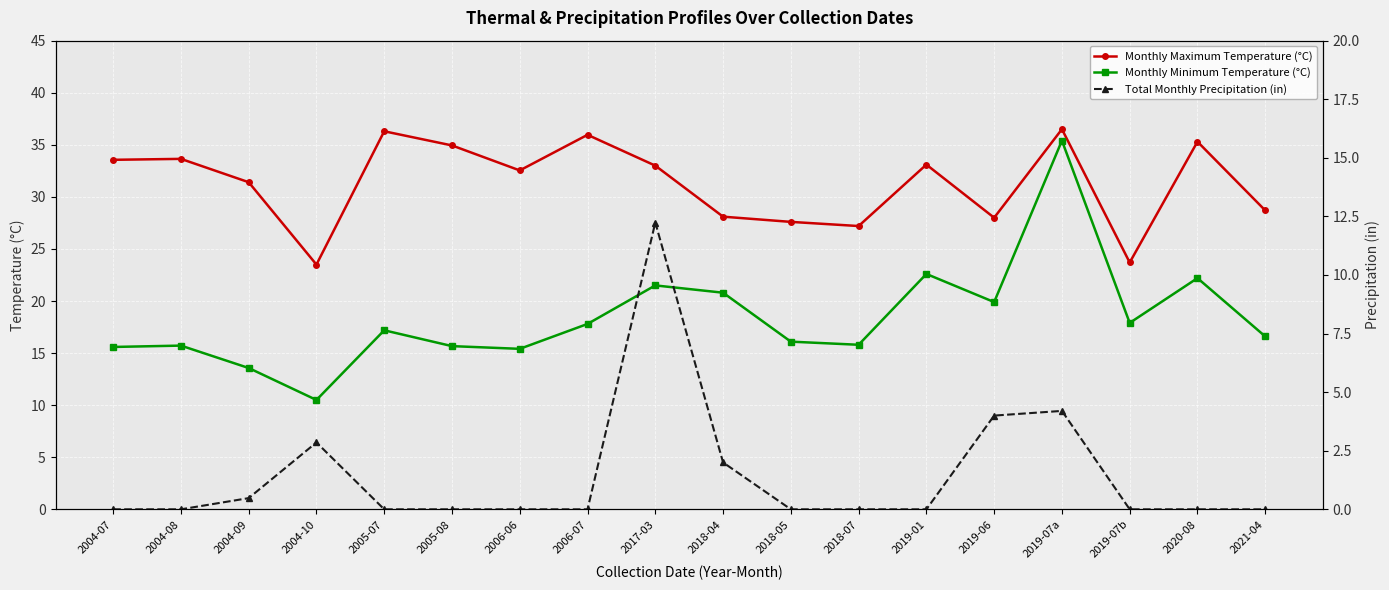

What position from the right is 2019-07a?

4